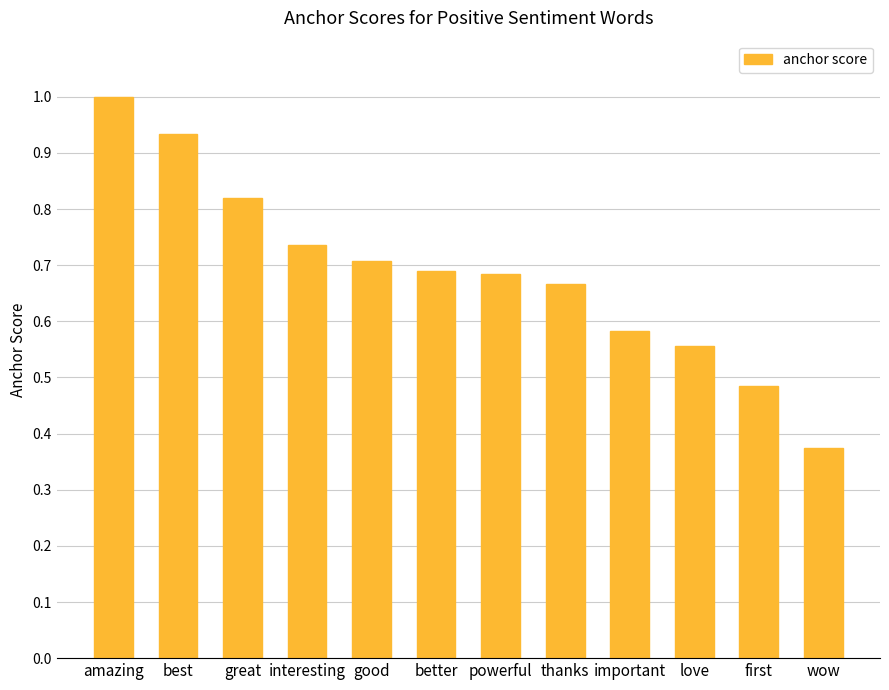

At which category does the chart reach its minimum across all series?

wow